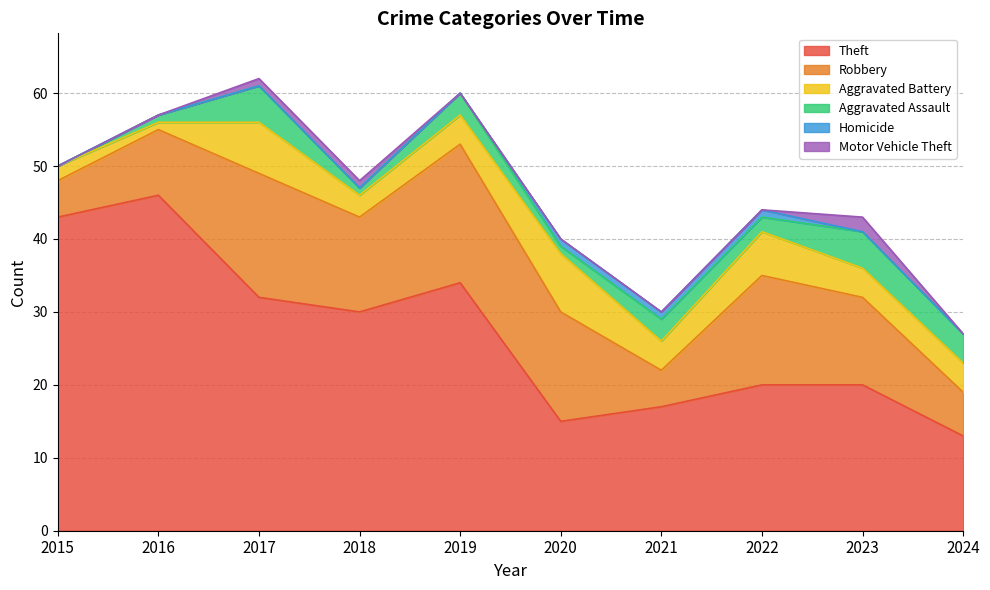

Where is Theft nearest to the value 29?

2018